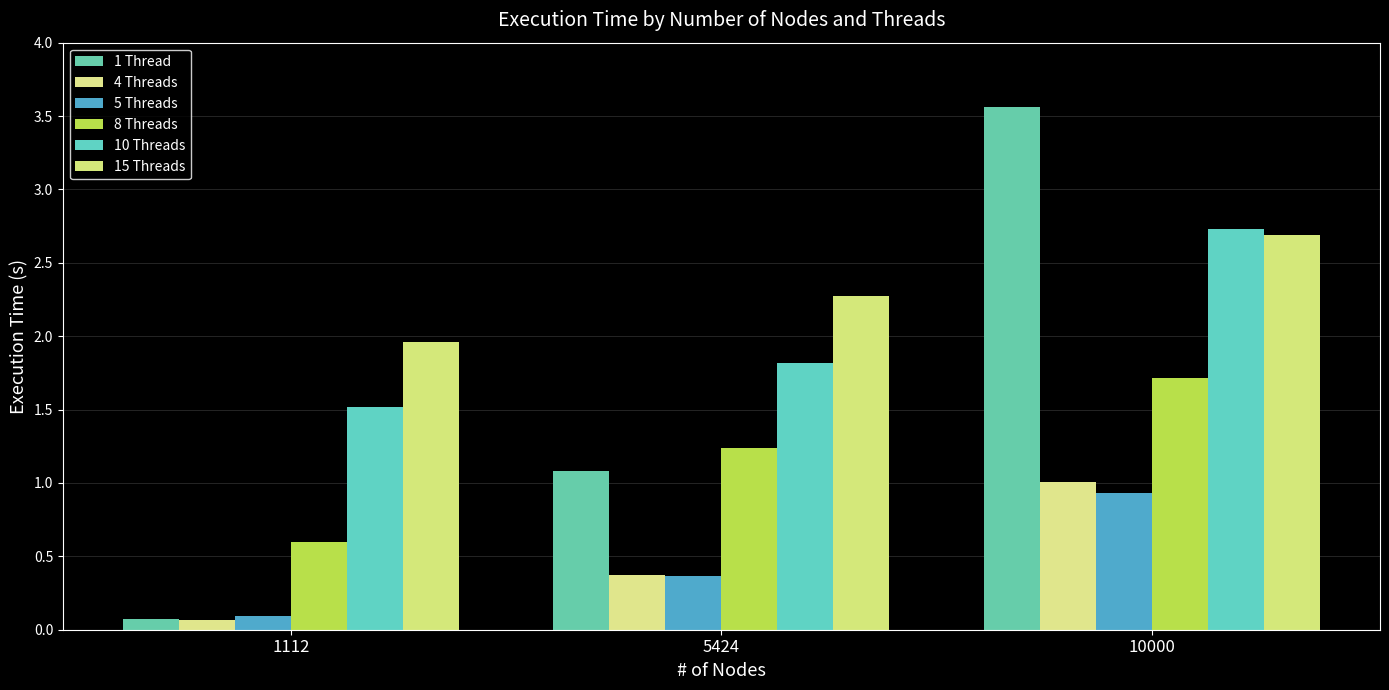

What is the value of the 8 Threads bar at the 2nd from the left?

1.2